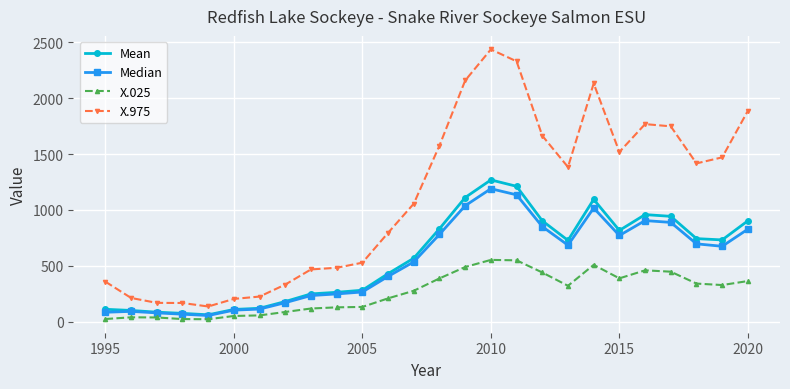

Does the chart have visible grid lines?

Yes